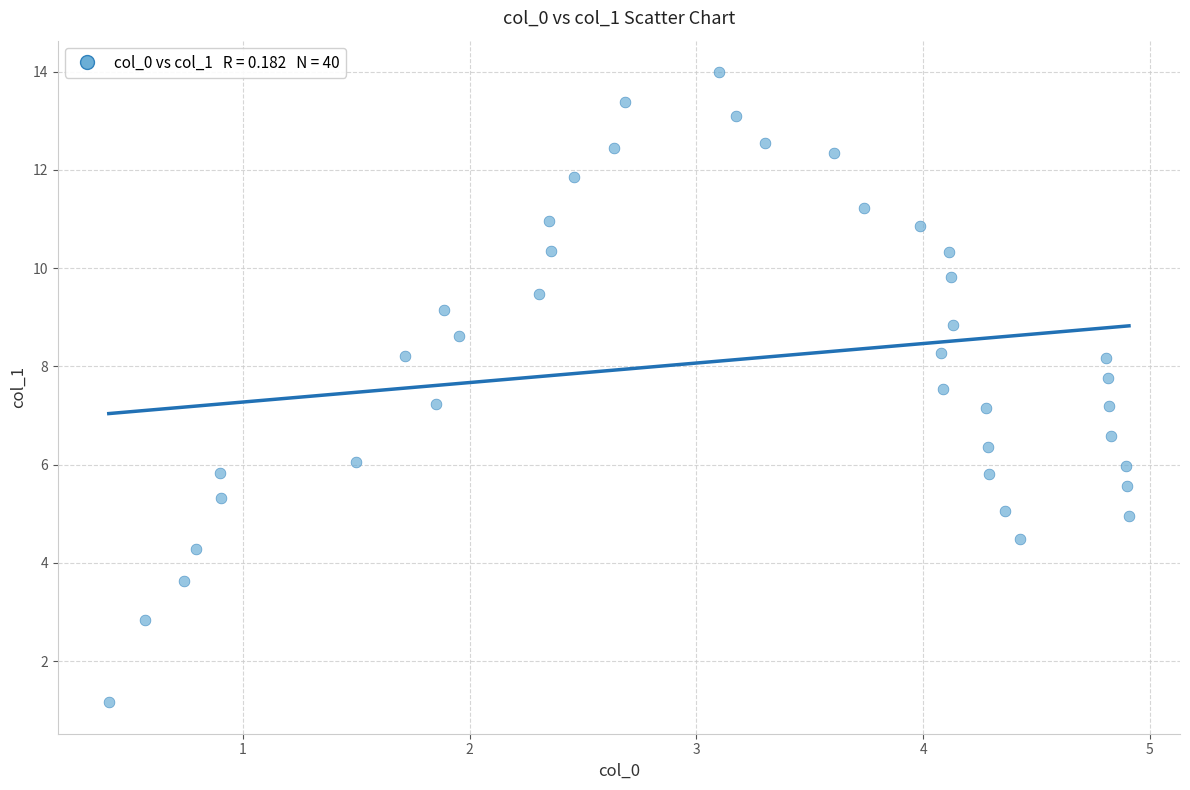

What is the range of X values (max minus min)?

4.5